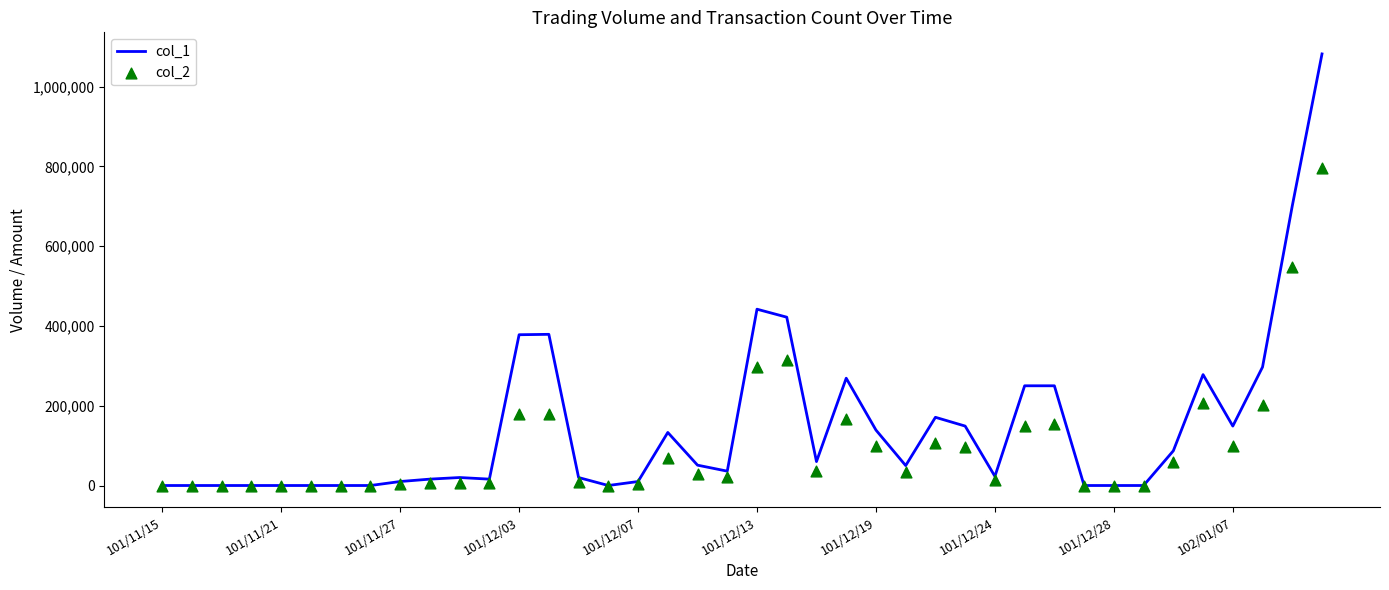

Which series contains the lowest Y value?

col_1